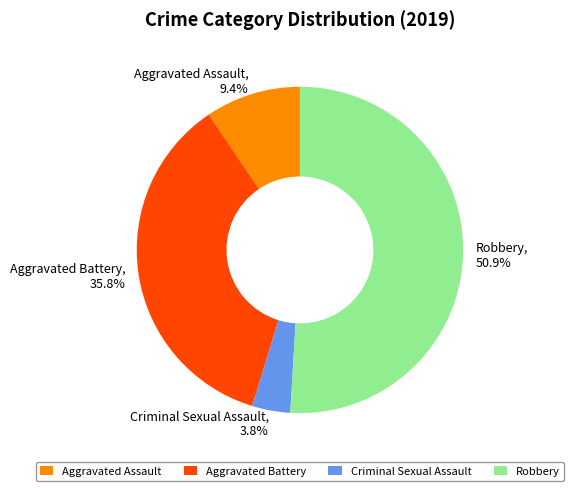

Which has a higher value, Robbery or Aggravated Battery?

Robbery